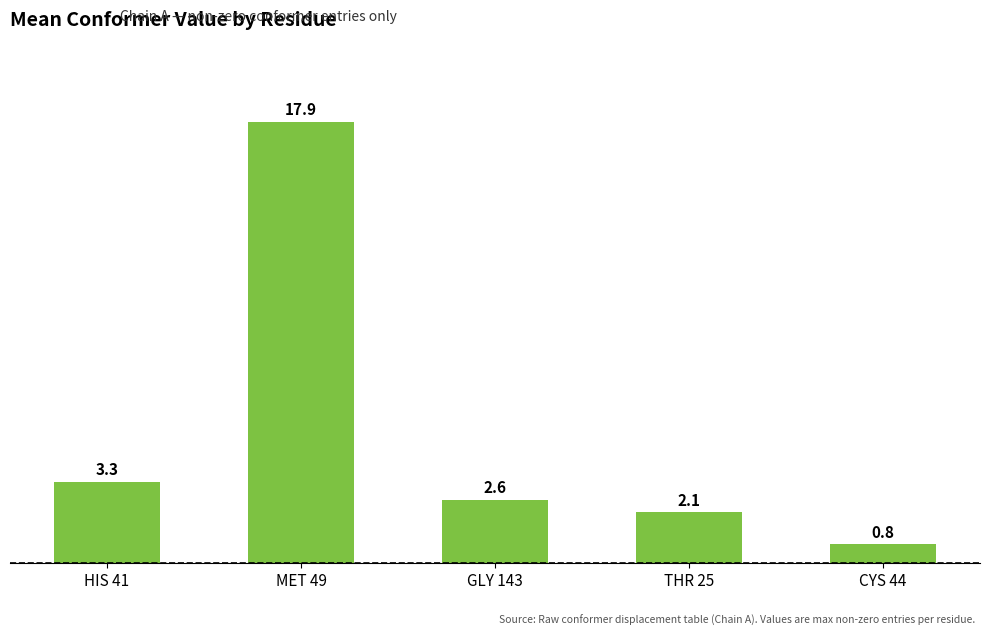

Approximately how many times larger is the value at THR 25 compared to HIS 41?

0.6